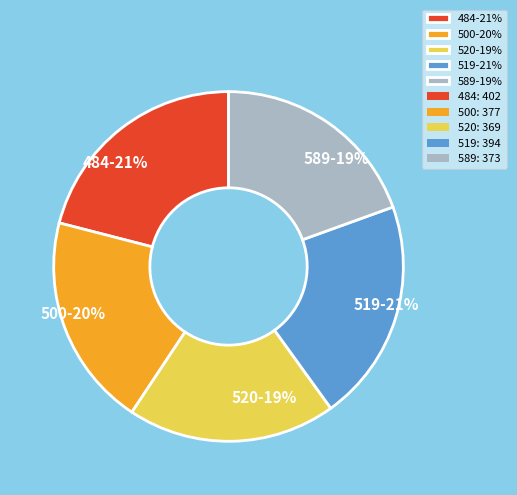

True or false: 589 accounts for 19% of the total.

True